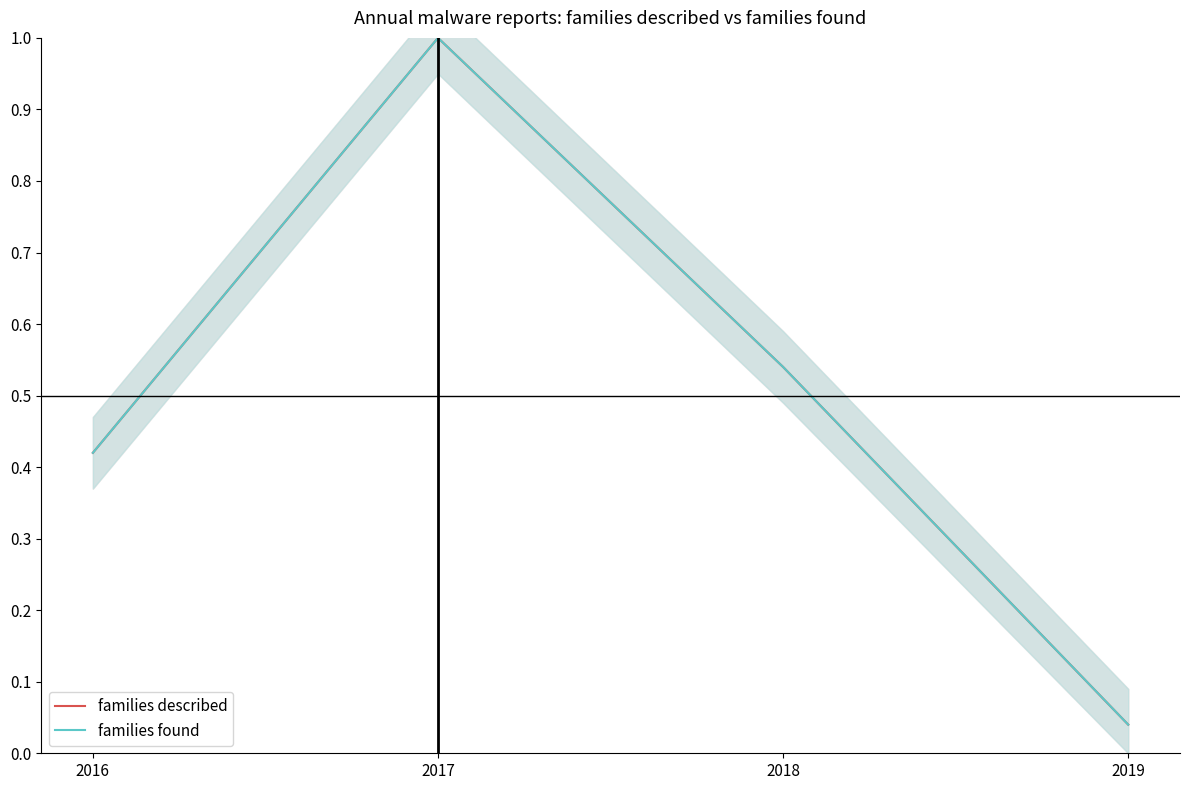

The families found series shows 0.5 at 2018. True or false?

True